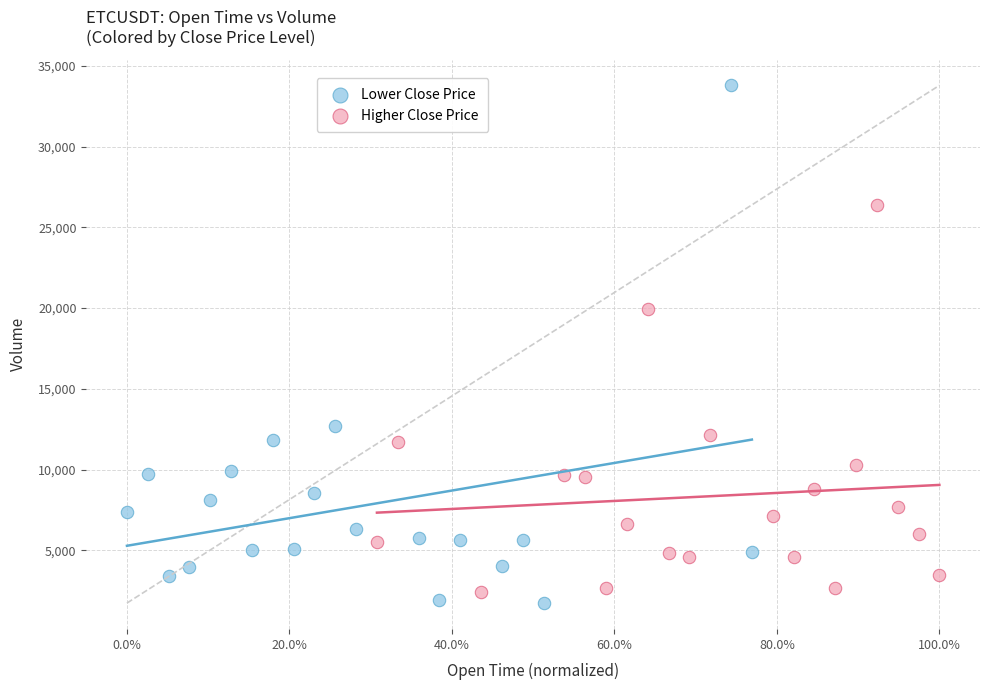

Which series reaches the minimum Y coordinate?

Lower Close Price